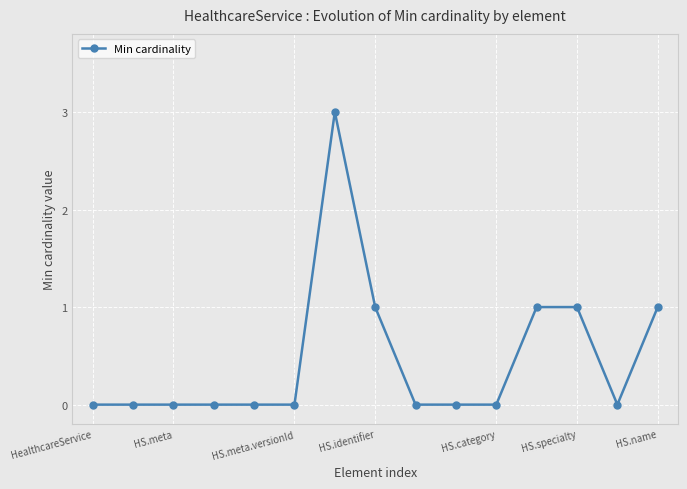

What is the difference between the second highest and minimum values?

1